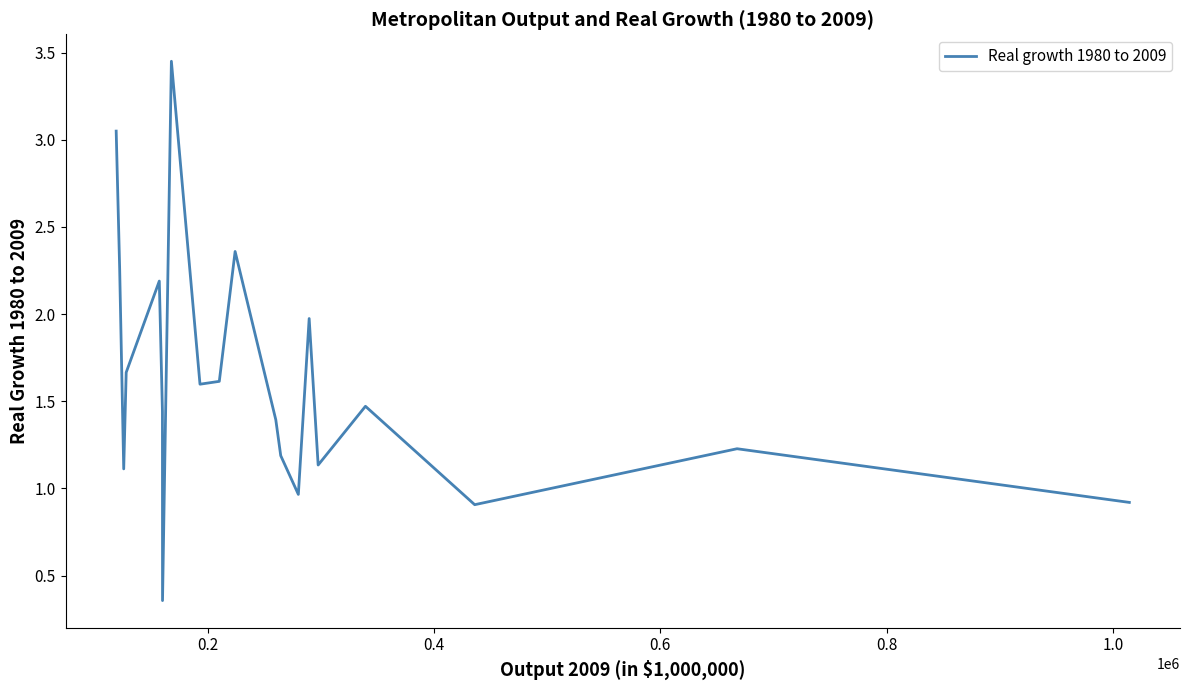

How many lines are shown in the chart?

1